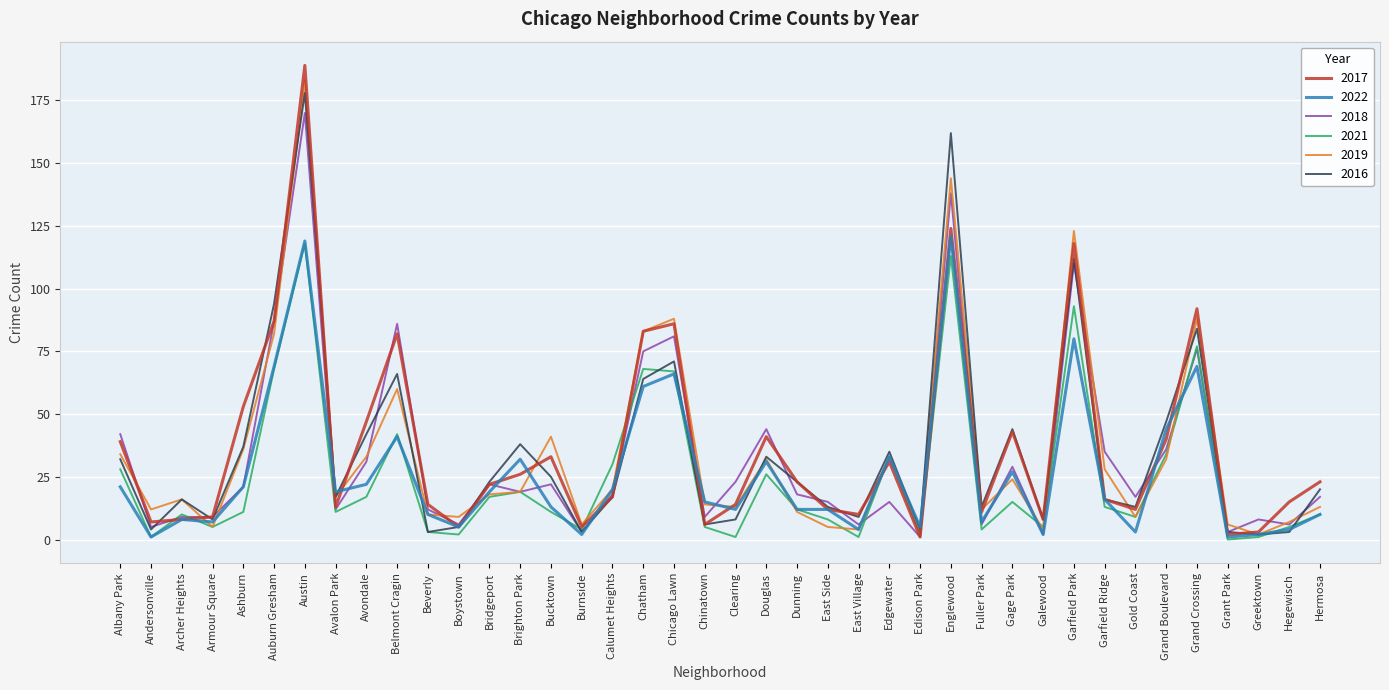

What position from the right is Edgewater?

15